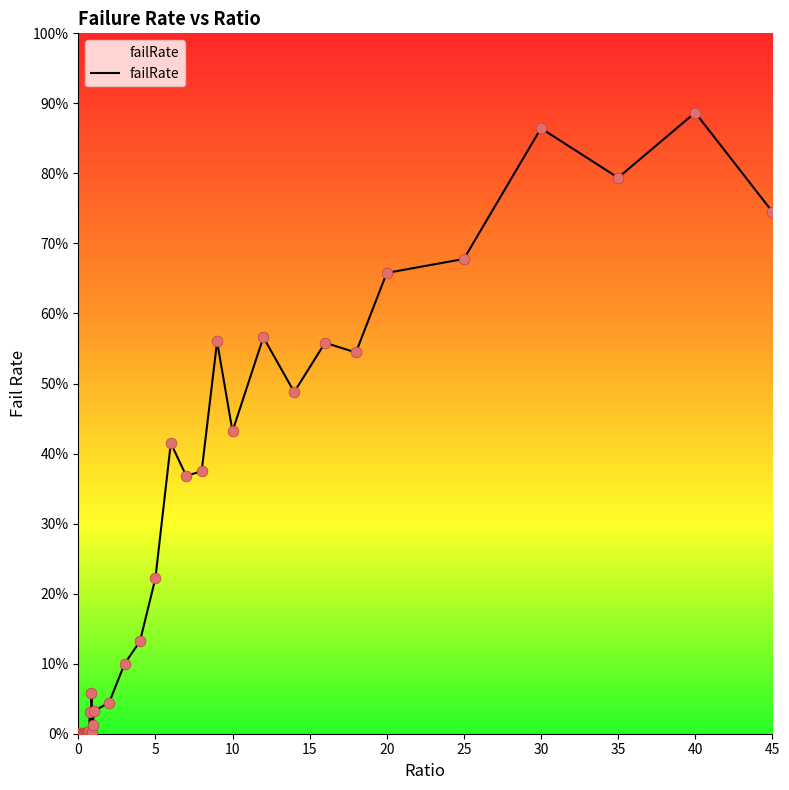

What is the maximum value shown in the chart?

88.7